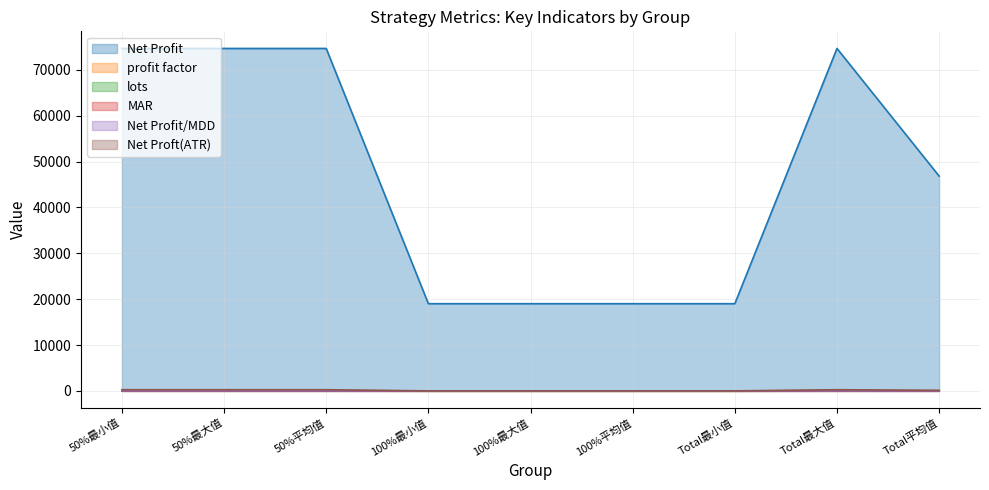

How many values in the Net Proft(ATR) series are below 13?

4